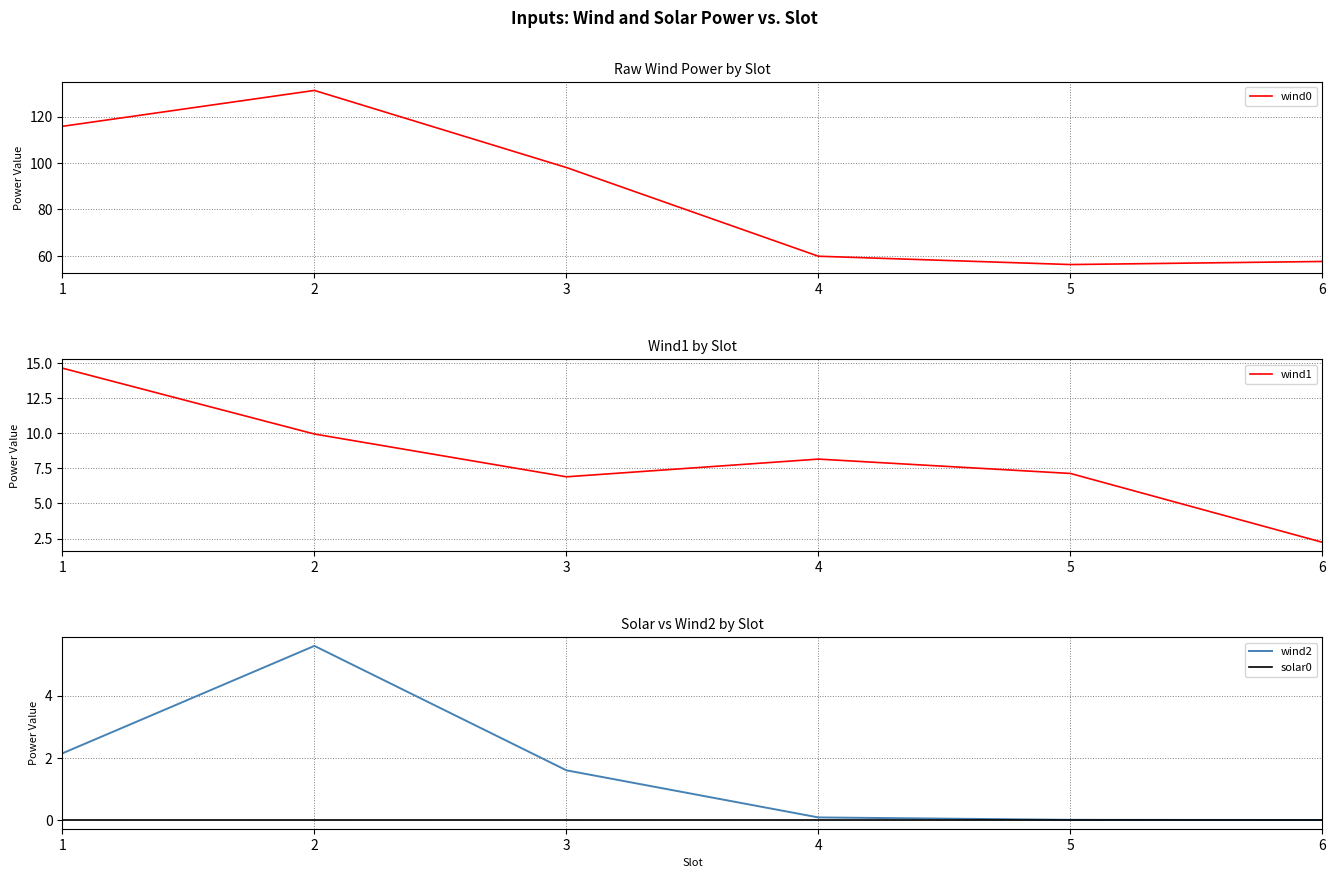

What is the average value of the wind2 series?

1.6